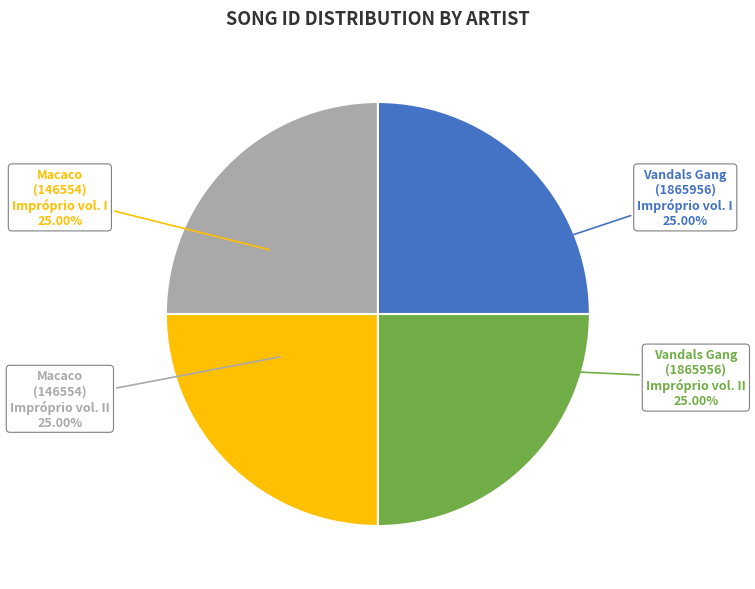

Is there any slice that represents more than half of the pie?

No